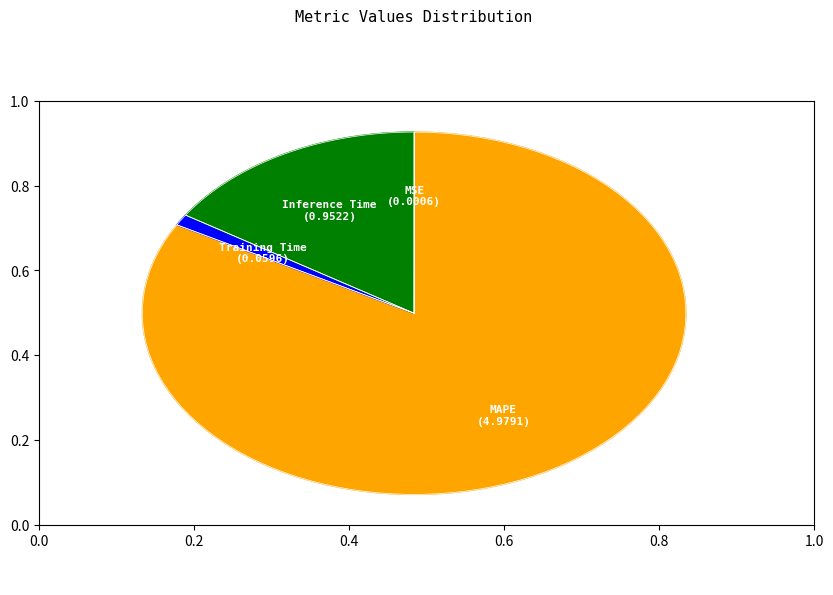

Is there a majority slice in this chart?

Yes